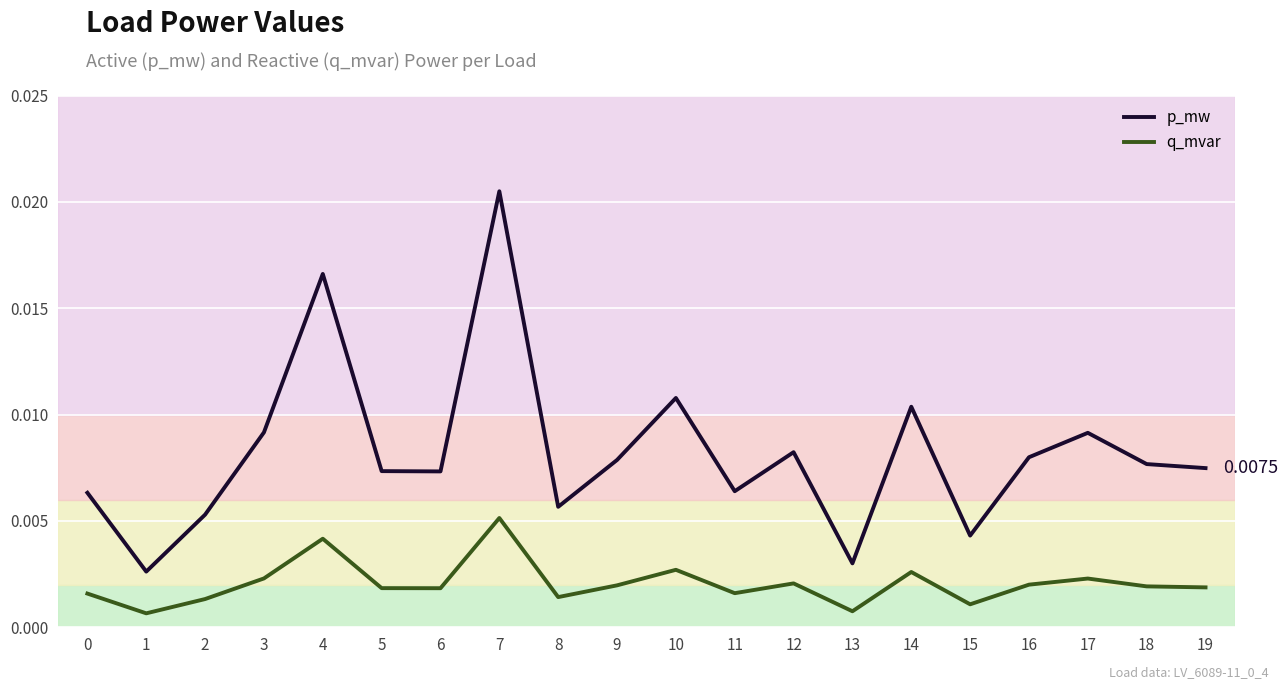

True or false: q_mvar and p_mw intersect in this chart.

False